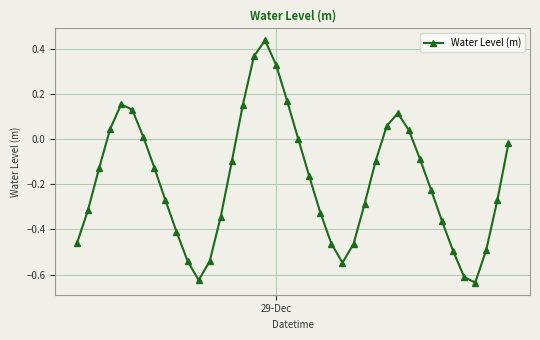

True or false: the data has more than 1 interior local peaks.

True